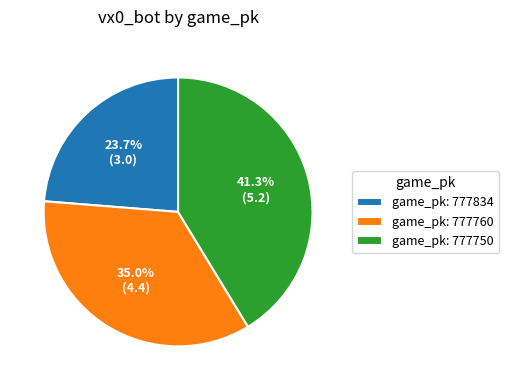

Does game_pk: 777750 account for over 50% of the chart?

No